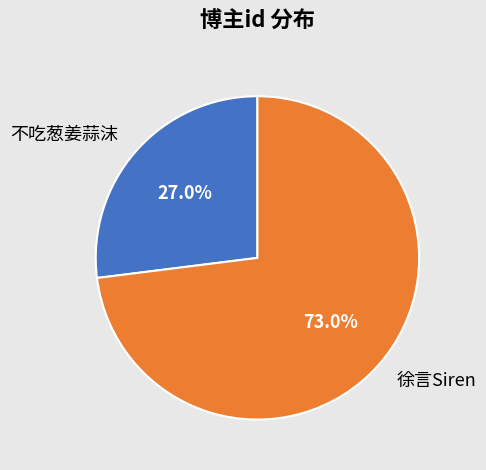

Is it true that 不吃葱姜蒜沫 is 27% of the pie?

True